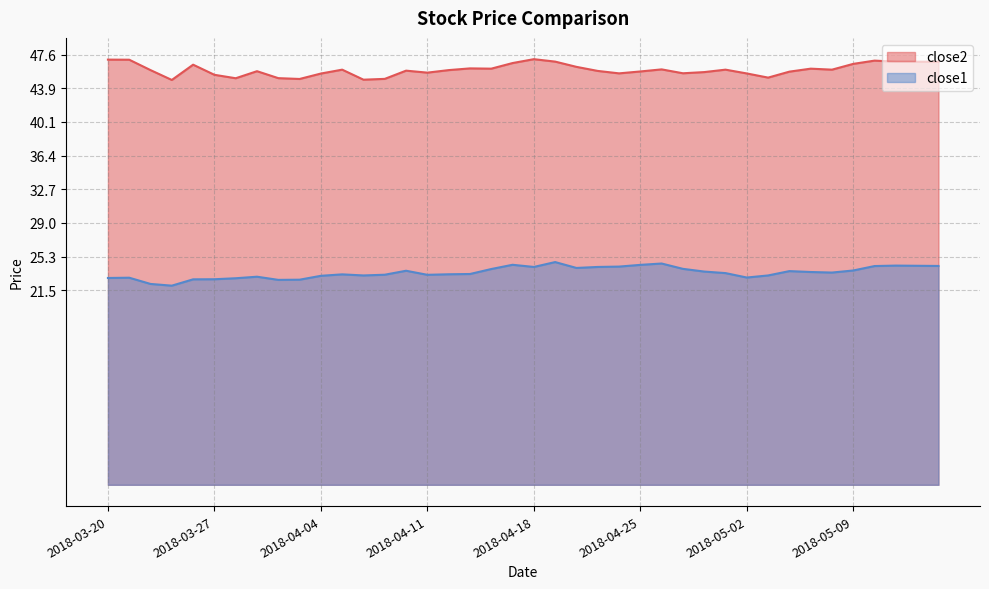

List the series in order of their overall mean, highest first.

close2, close1